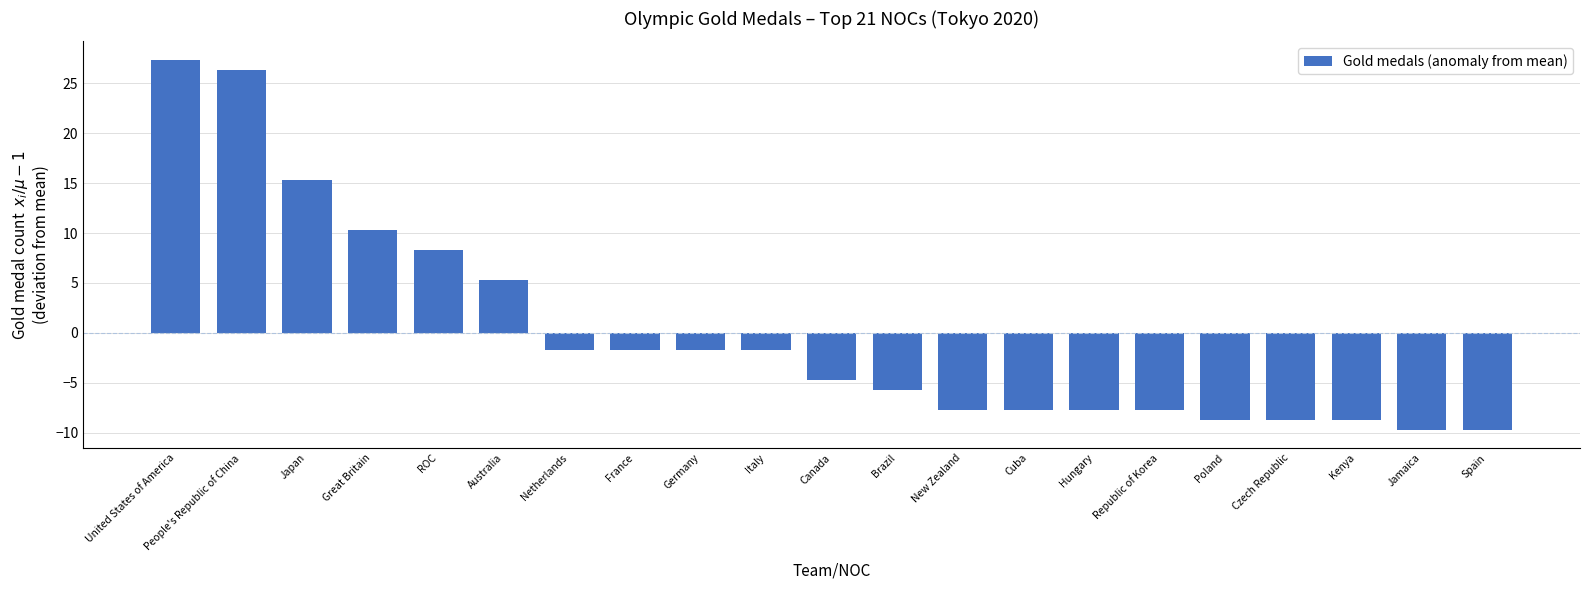

What is the label of the 20th bar from the right?

People's Republic of China